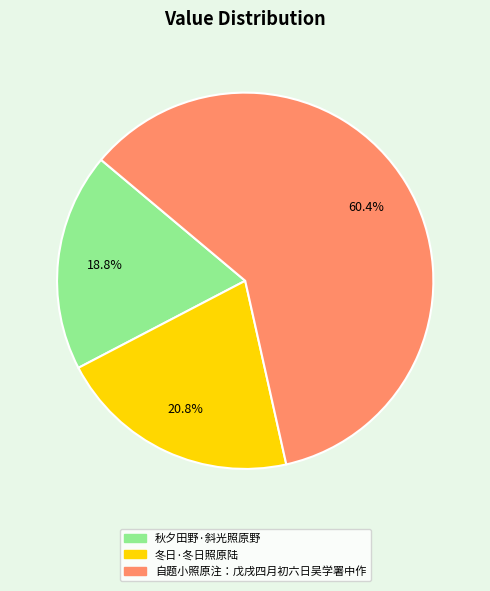

Rank the categories by value from highest to lowest.

自题小照原注：戊戌四月初六日吴学署中作, 冬日·冬日照原陆, 秋夕田野·斜光照原野